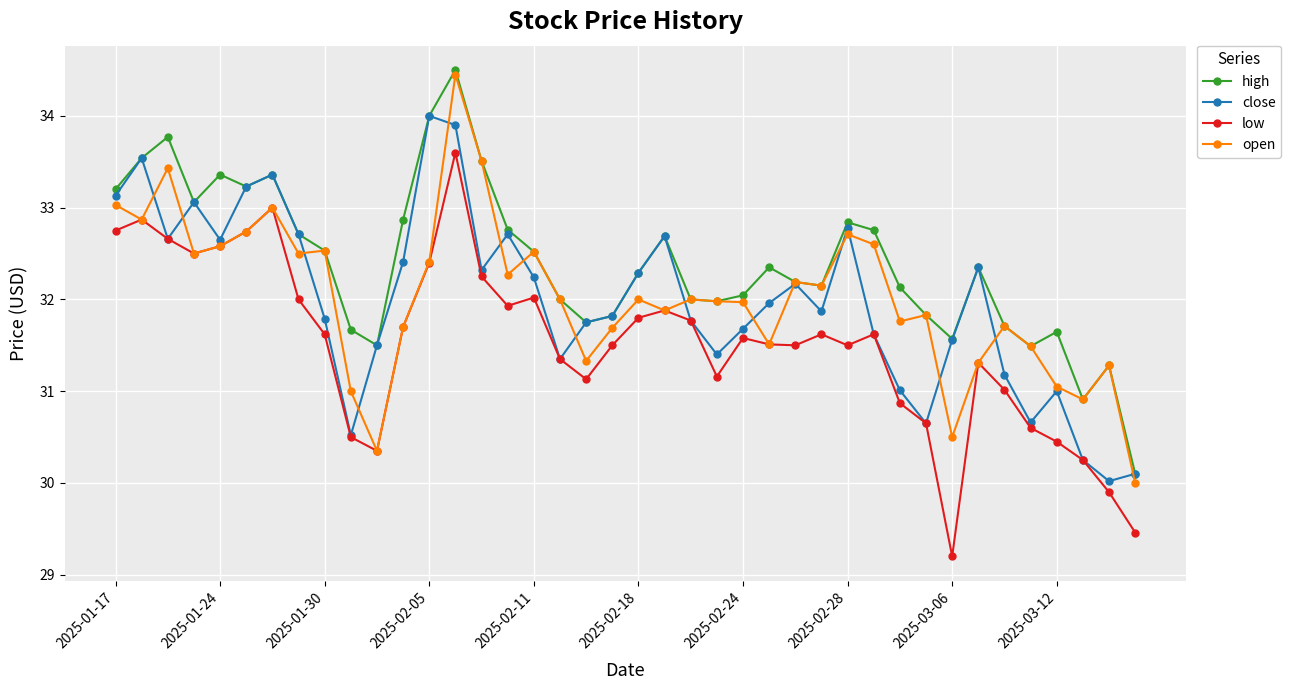

What is the value of the open point at the 10th from the left?

31.0